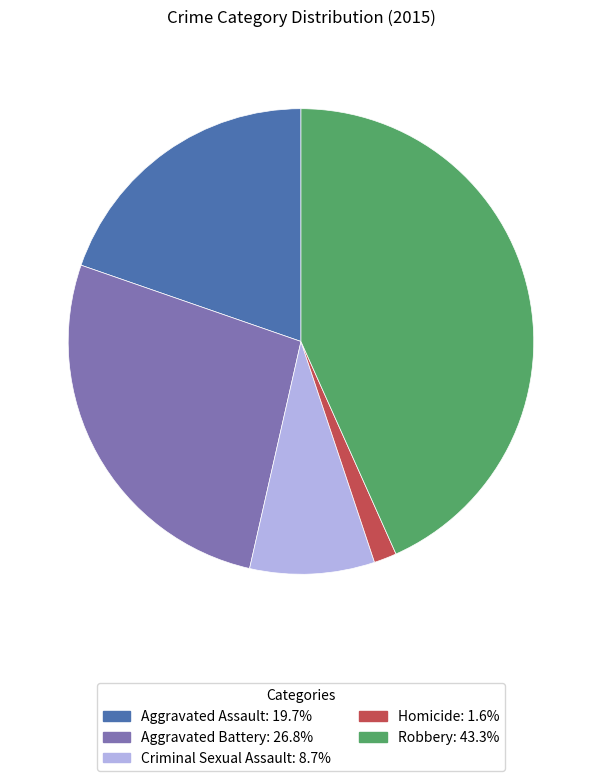

Does any single category account for the majority?

No